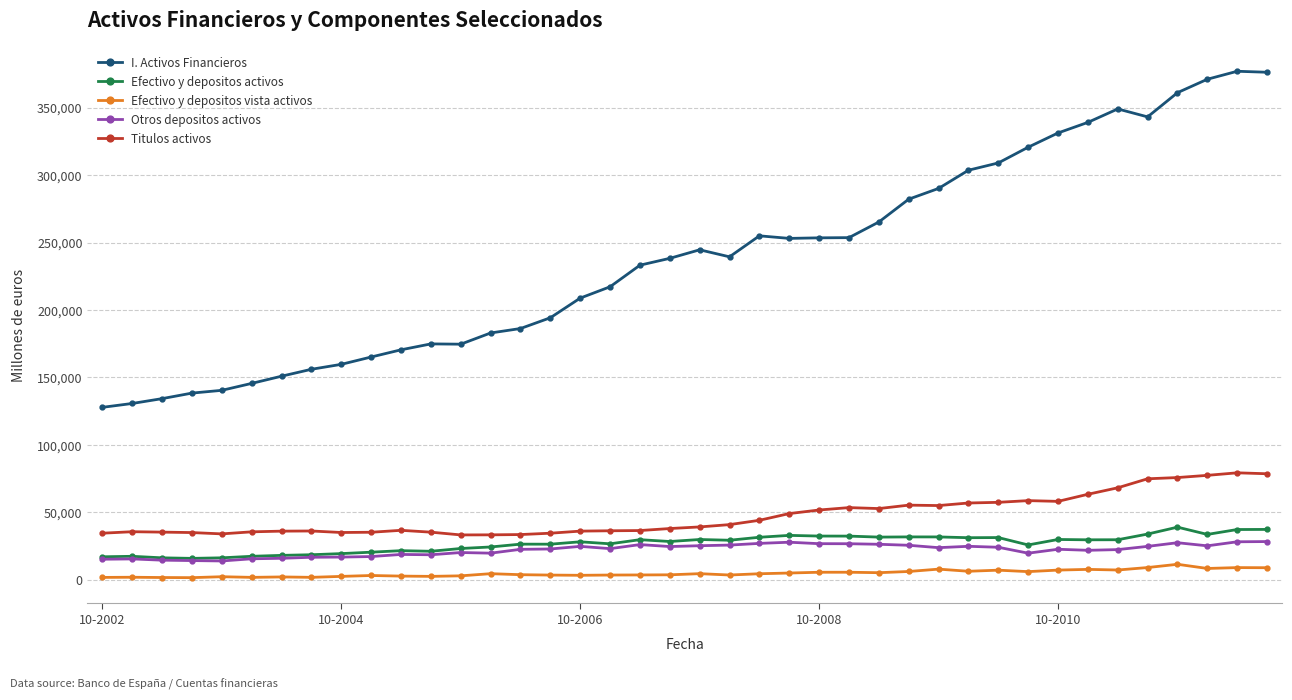

What is the value of the Efectivo y depositos vista activos point at the 24th from the left?

5068